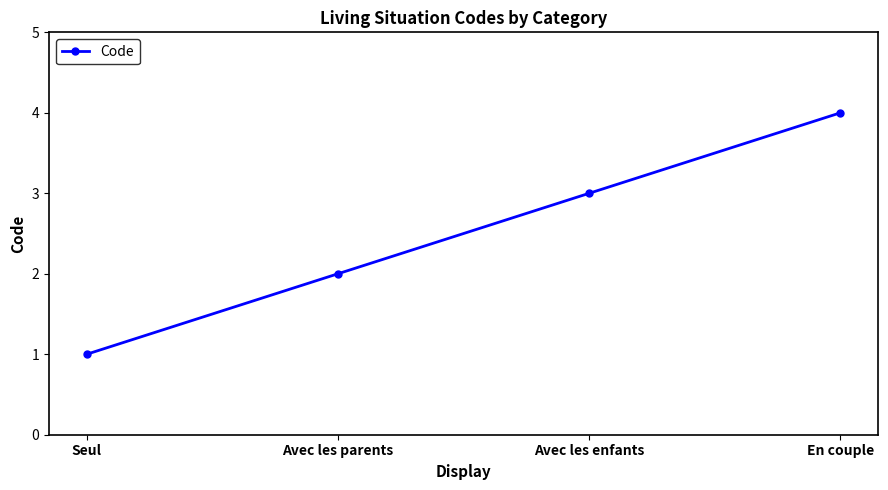

Is it true that the value at Avec les enfants is 3?

True